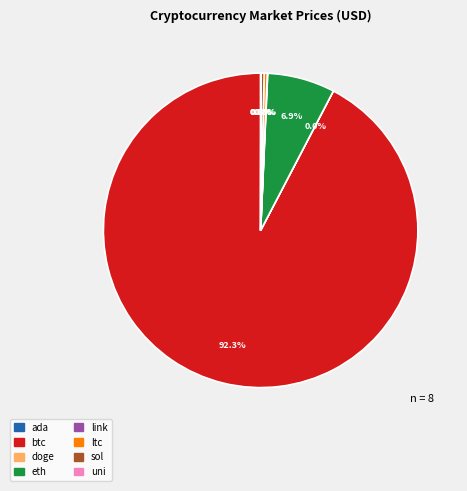

Is there any slice that represents more than half of the pie?

Yes